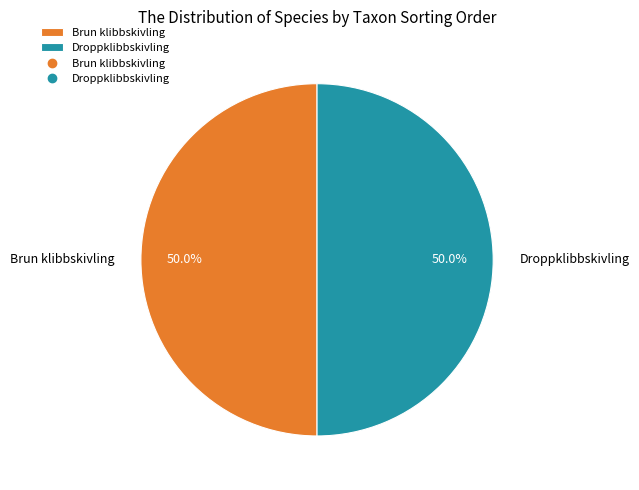

To the nearest percent, what is the combined percentage of Droppklibbskivling and Brun klibbskivling?

100%